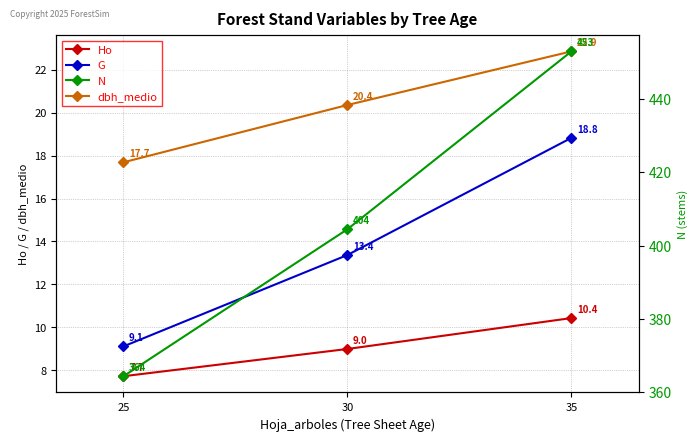

Which series has the widest spread of values?

N